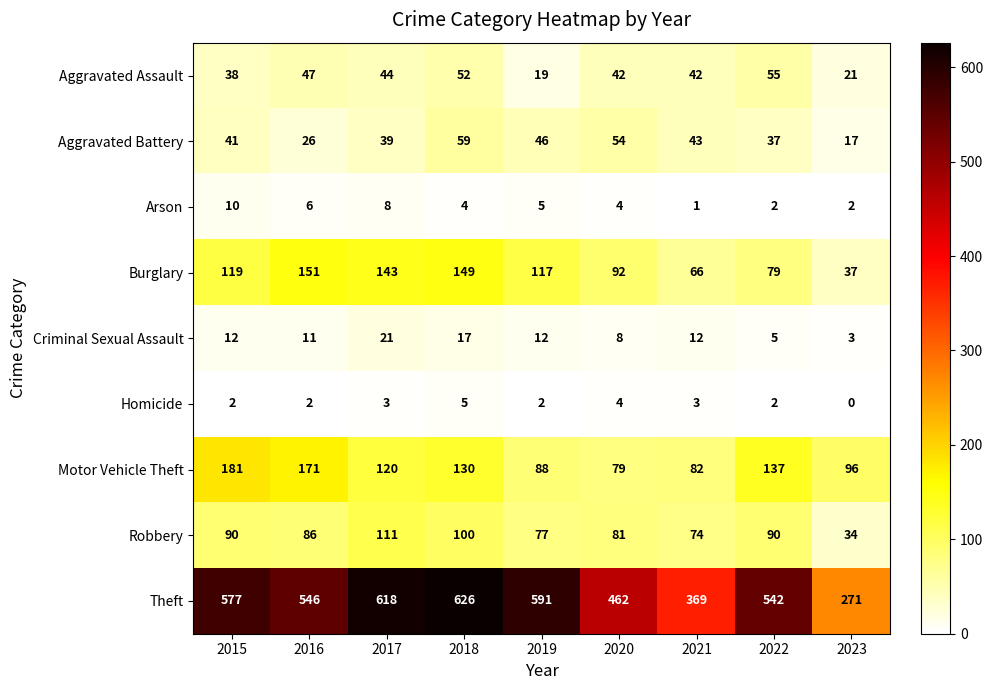

At how many categories does at least one series exceed 434?

7